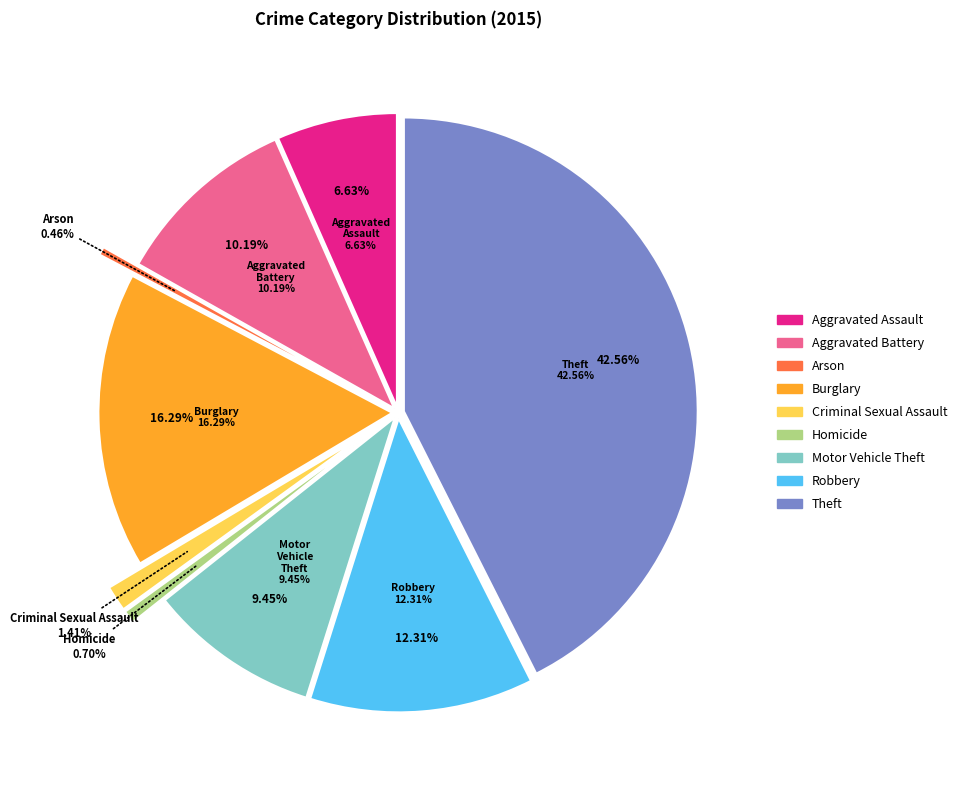

What is the largest slice in the pie chart?

Theft